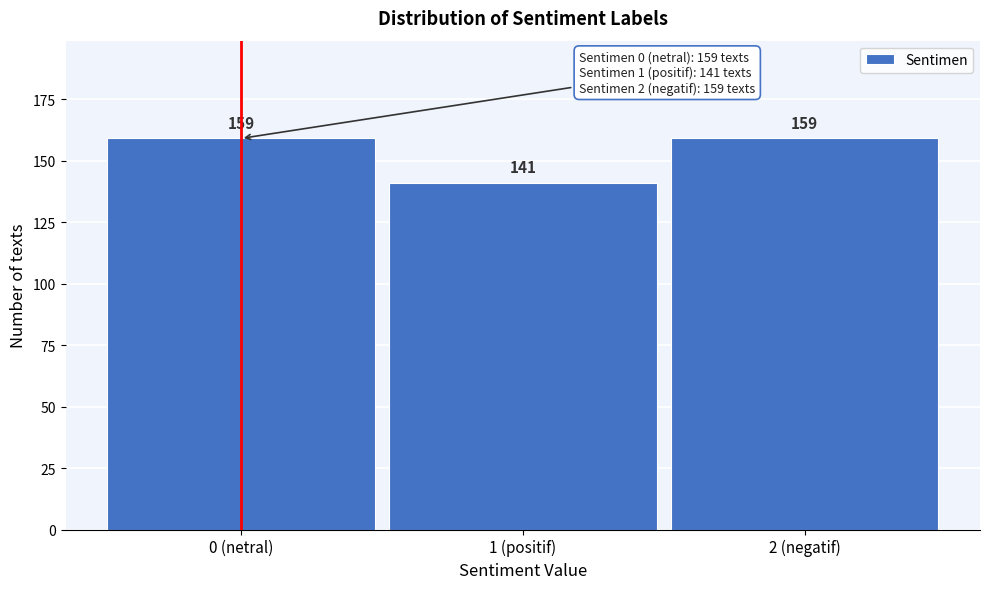

Reading left to right, extract all data points from this chart.

159	141	159